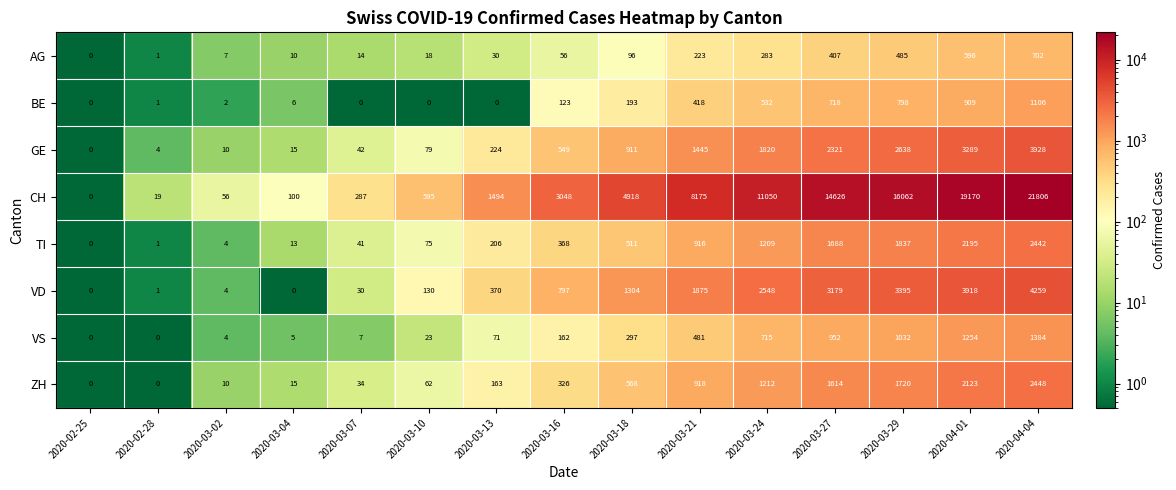

The value of TI at 2020-03-21 is 916. True or false?

True